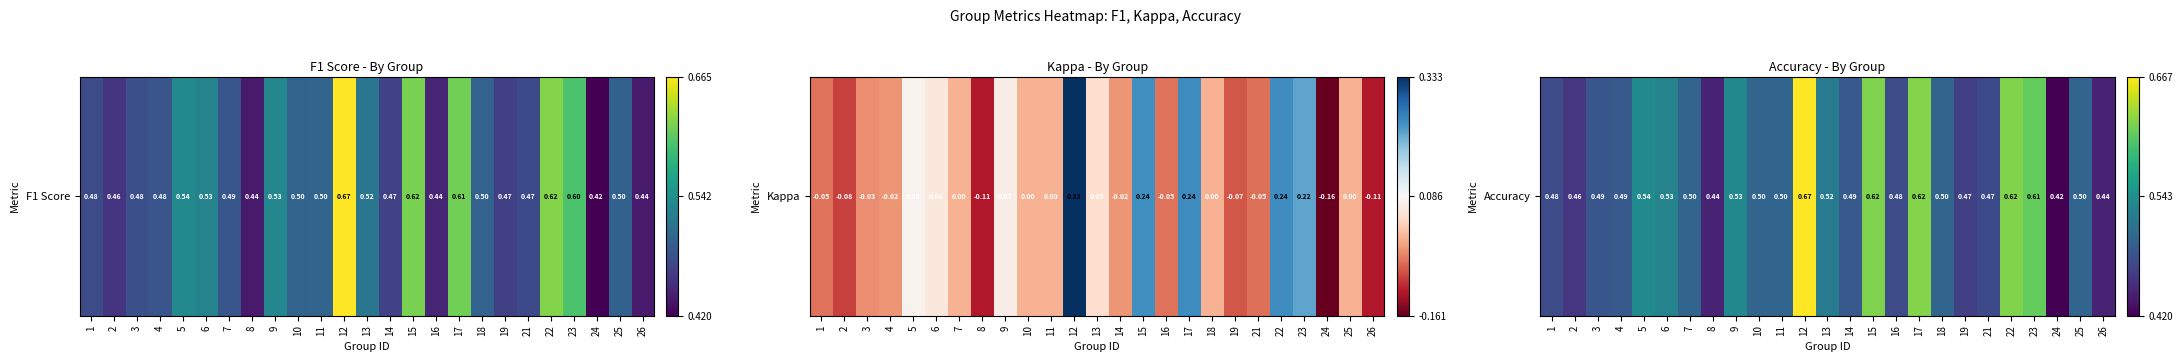

What is the sum of the values at 5 and 23?

1.1